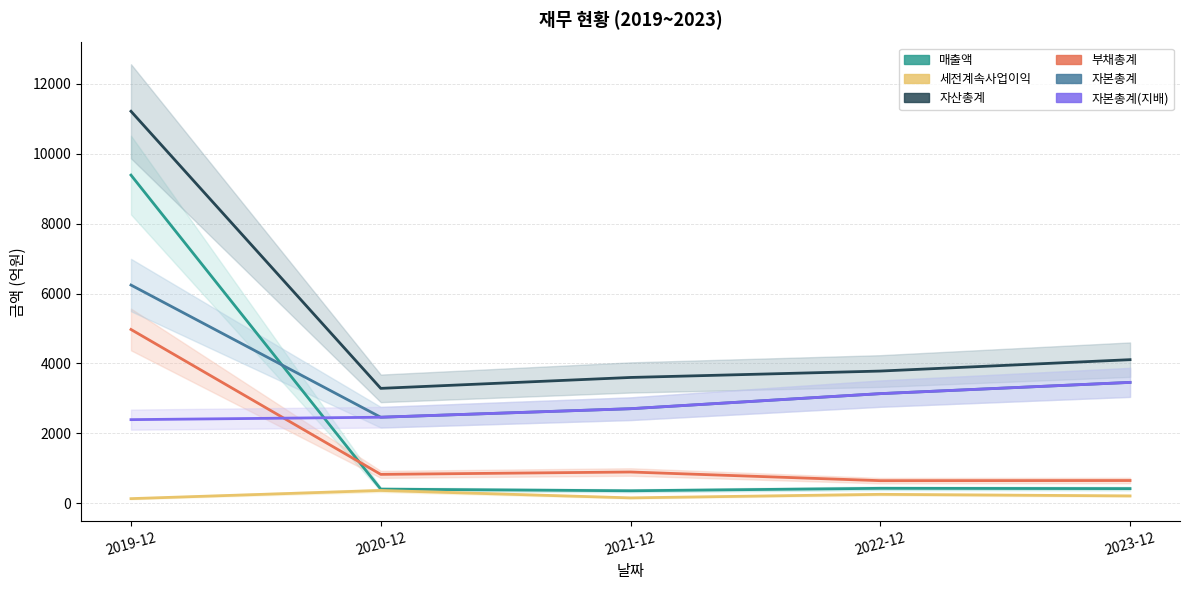

What is the difference between the maximum and minimum values in the 자산총계 series?

7928